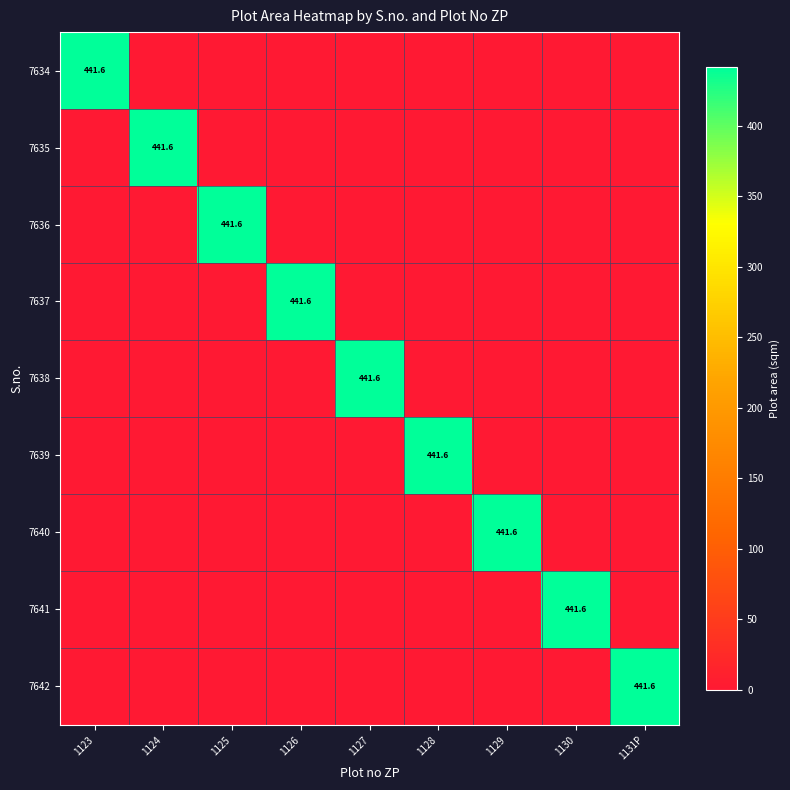

How many distinct data groups are displayed?

9